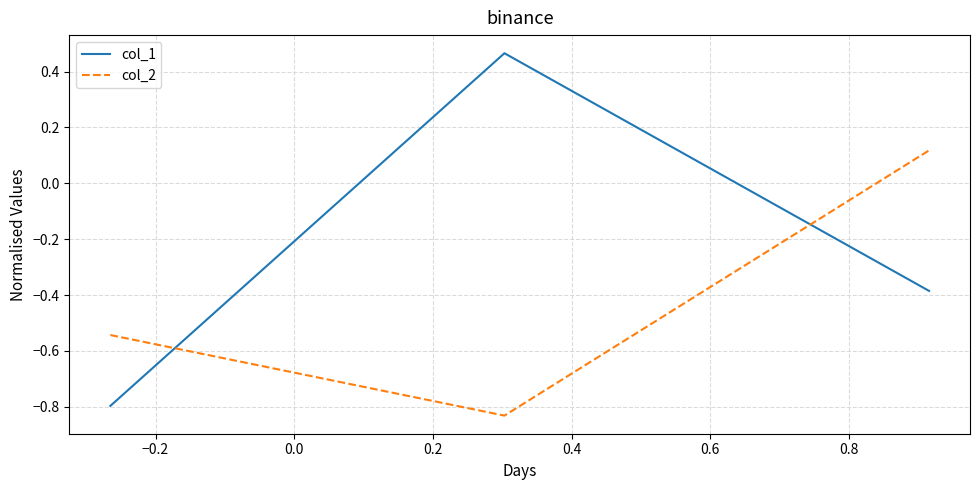

Which series has the largest total across all categories?

col_1